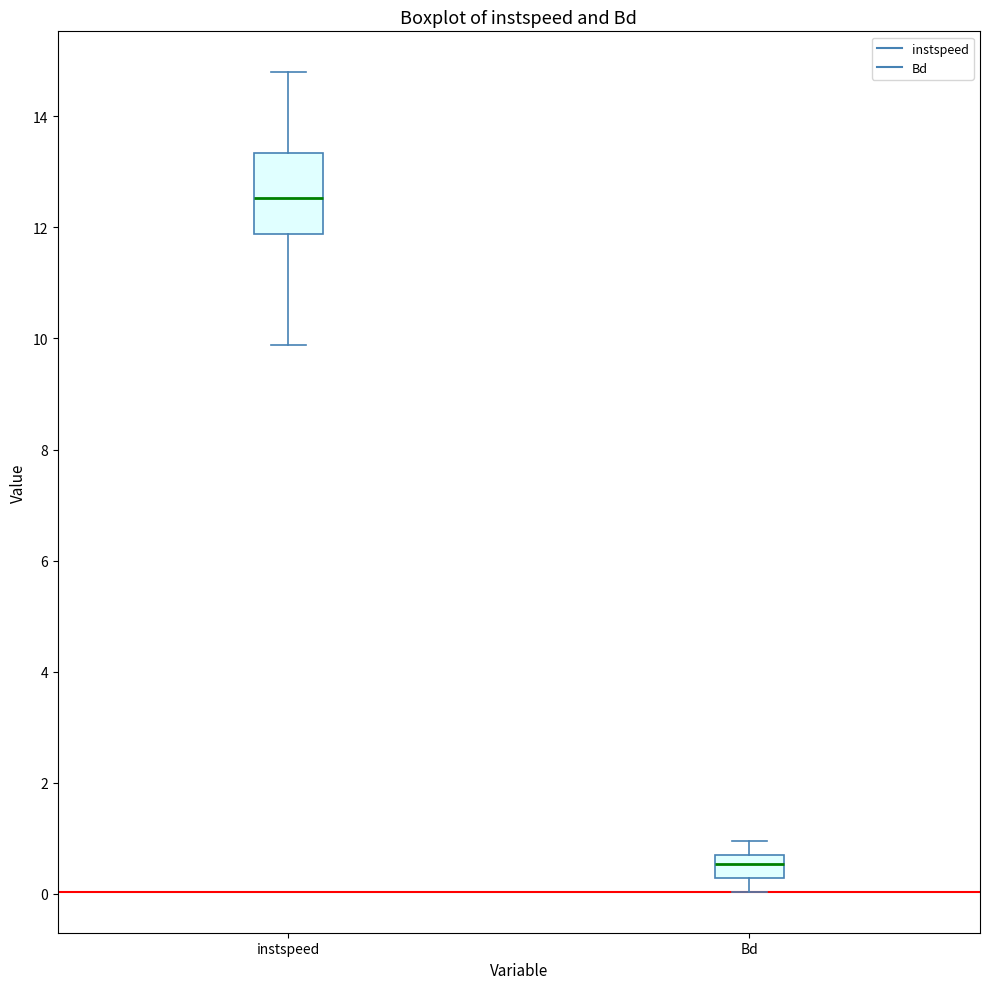

Which box is the tallest, from its lower edge to its upper edge?

instspeed